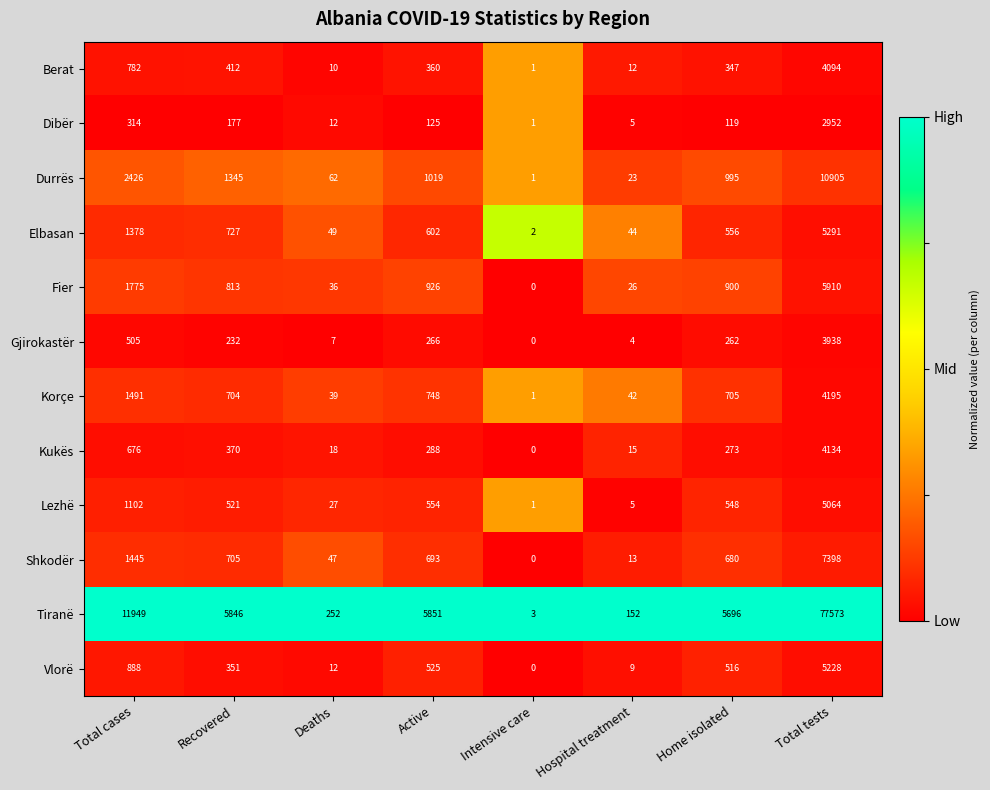

How many distinct data groups are displayed?

12